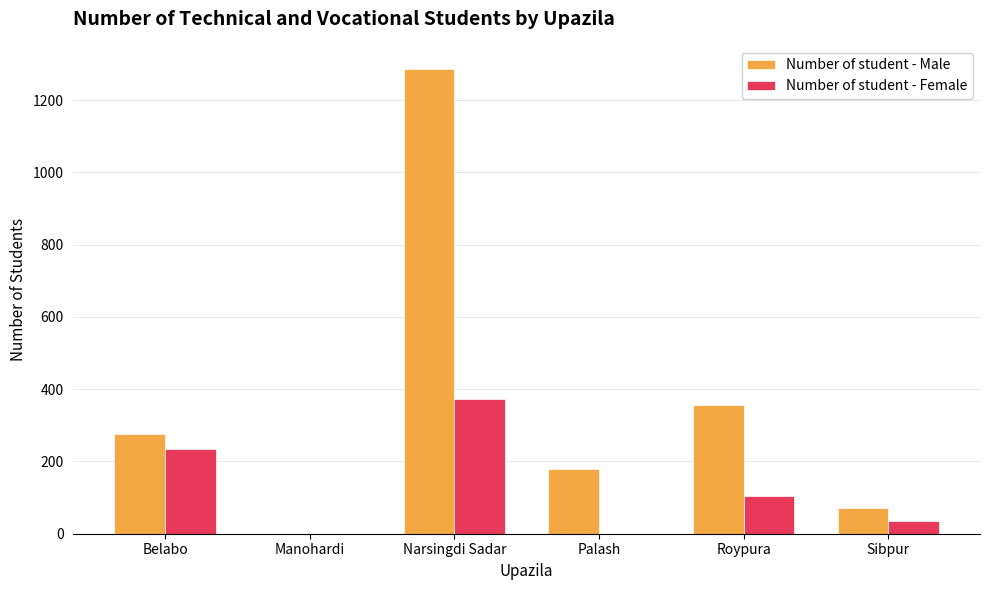

Read the Number of student - Male value at Narsingdi Sadar.

1286